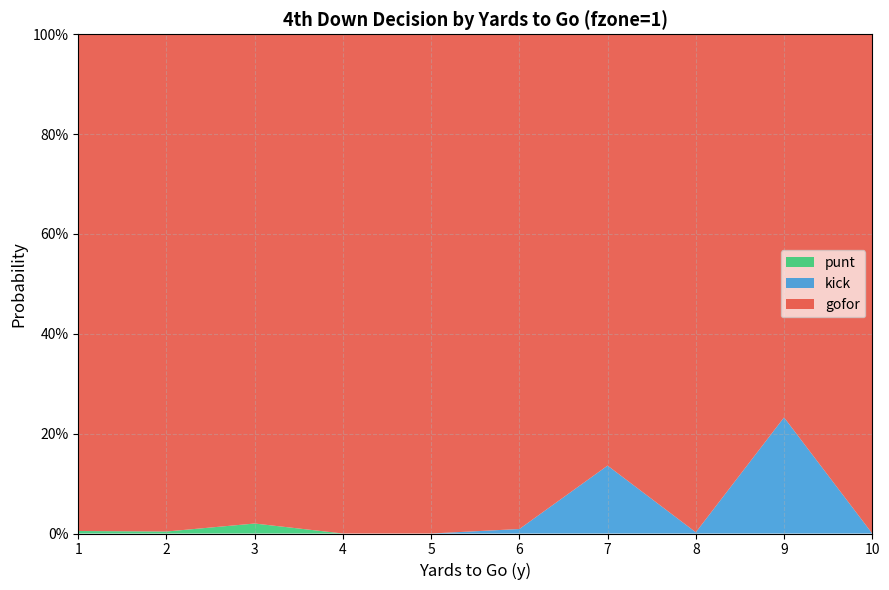

Reading left to right, transcribe all the data shown in this chart.

gofor: 1.0	1.0	1.0	1.0	1.0	1.0	0.9	1.0	0.8	1.0
kick: 0.0	0.0	0.0	0.0	0.0	0.0	0.1	0.0	0.2	0.0
punt: 0.0	0.0	0.0	0.0	0.0	0.0	0.0	0.0	0.0	0.0